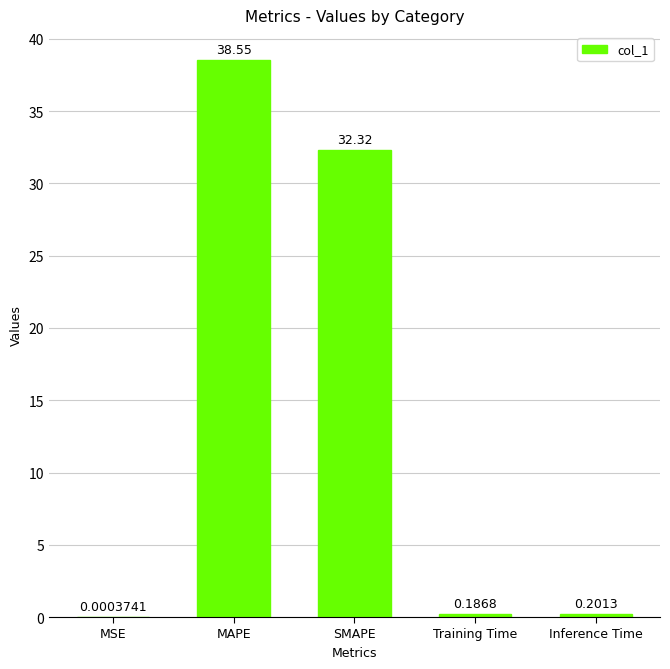

What is the approximate value at MAPE?

38.5